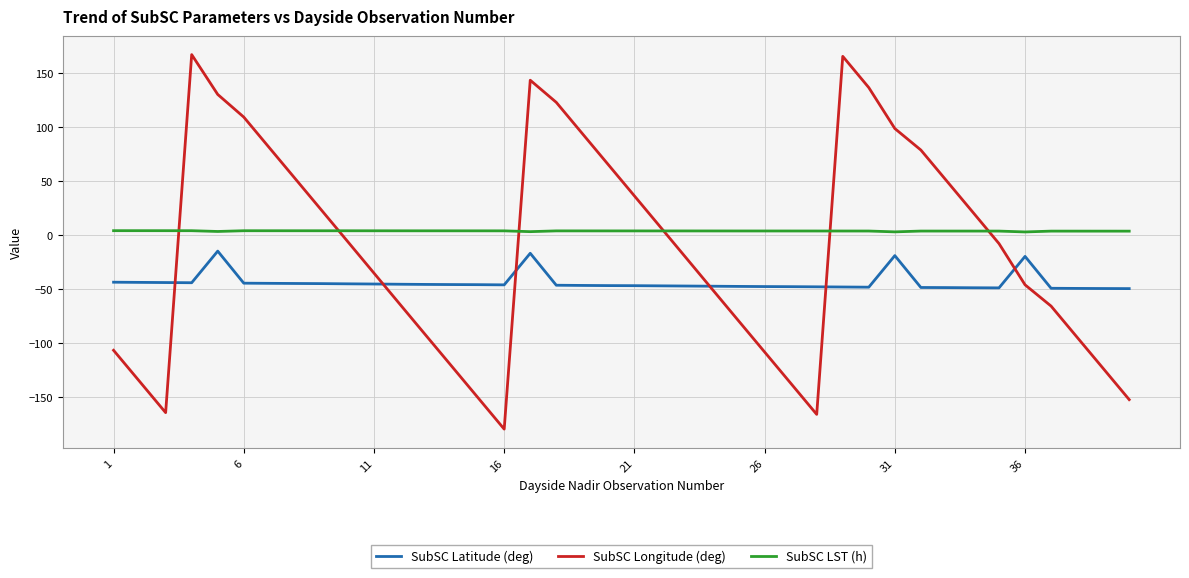

List the series in order of their peak value, highest first.

SubSC Longitude (deg), SubSC LST (h), SubSC Latitude (deg)